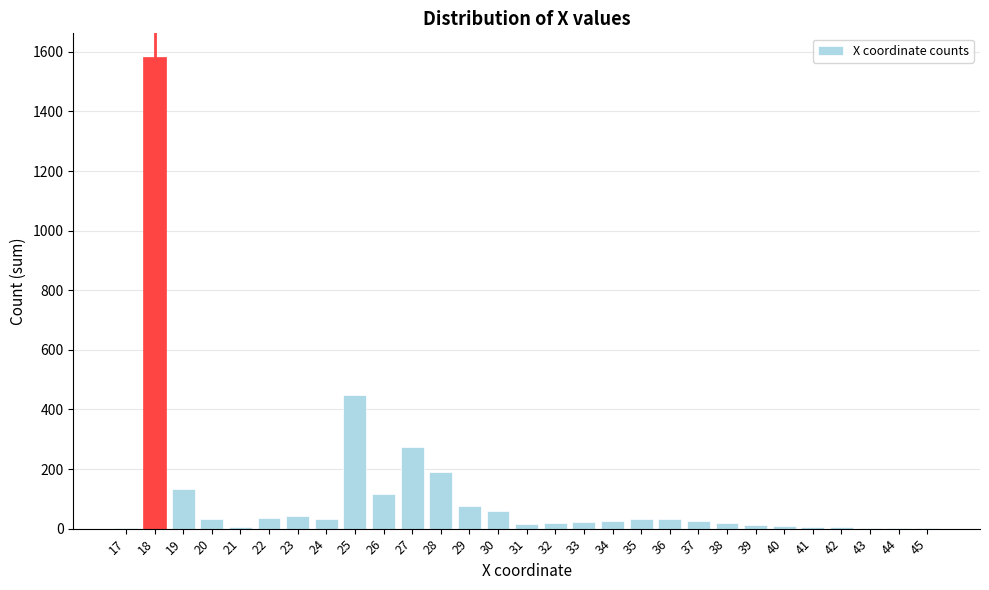

The chart shows a value of 27 at 34. True or false?

True